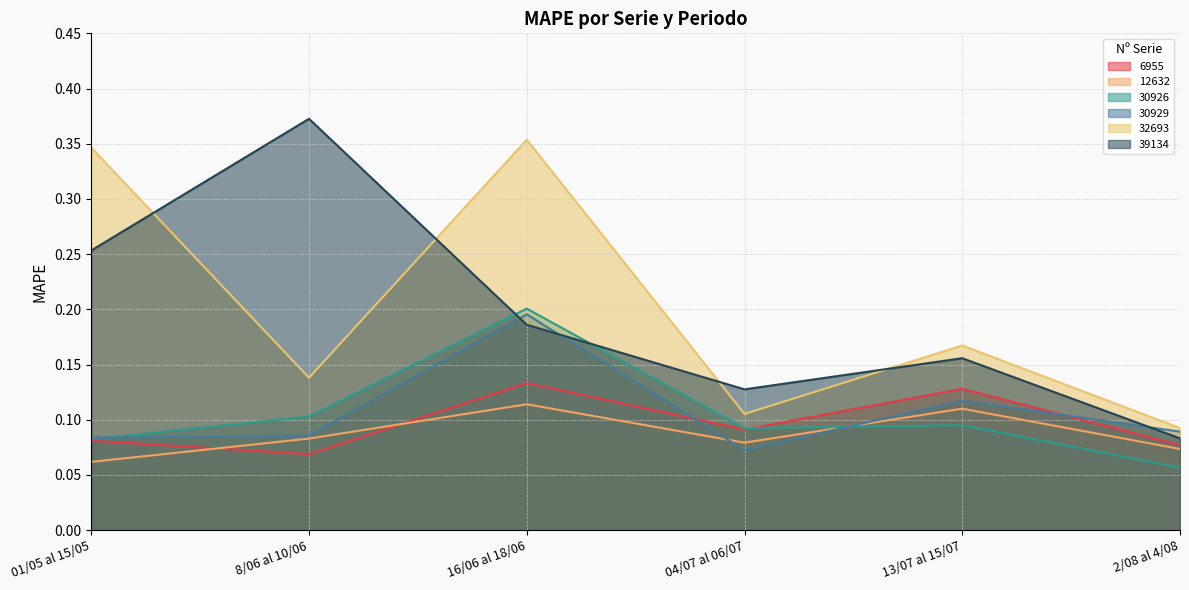

What is the minimum value shown in the chart?

0.1